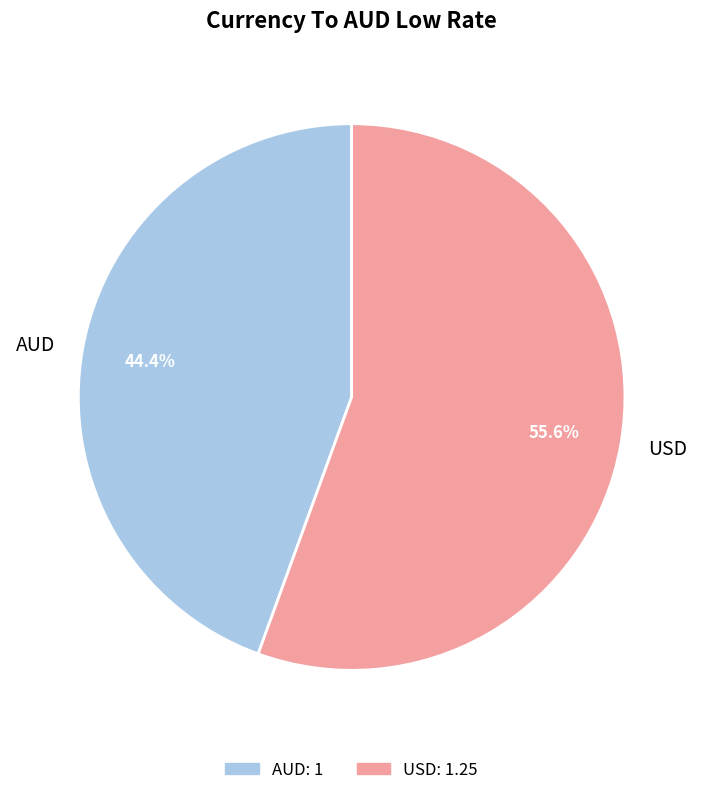

To the nearest percent, what portion does AUD represent?

44%